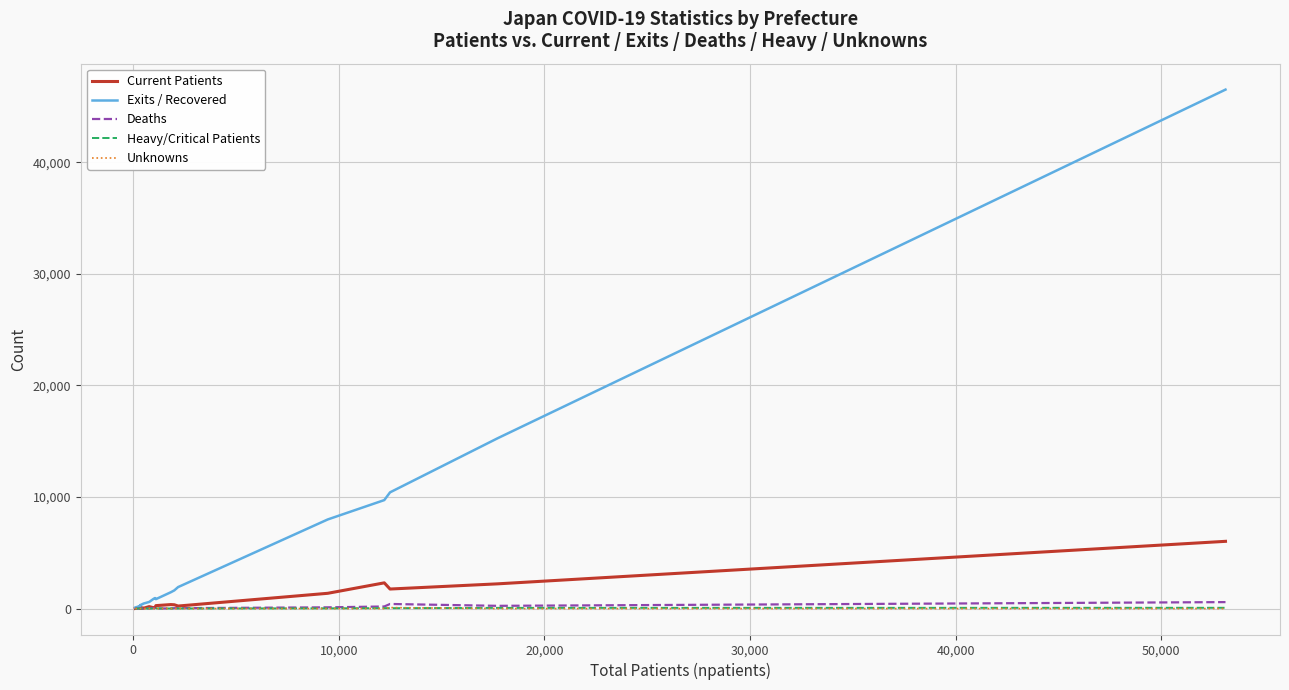

What is the greatest value displayed?

46525